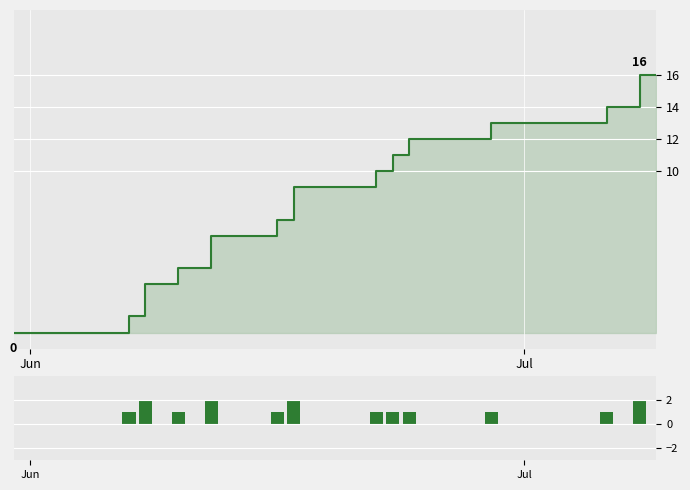

The value of Daily change at 21 is 1. True or false?

False